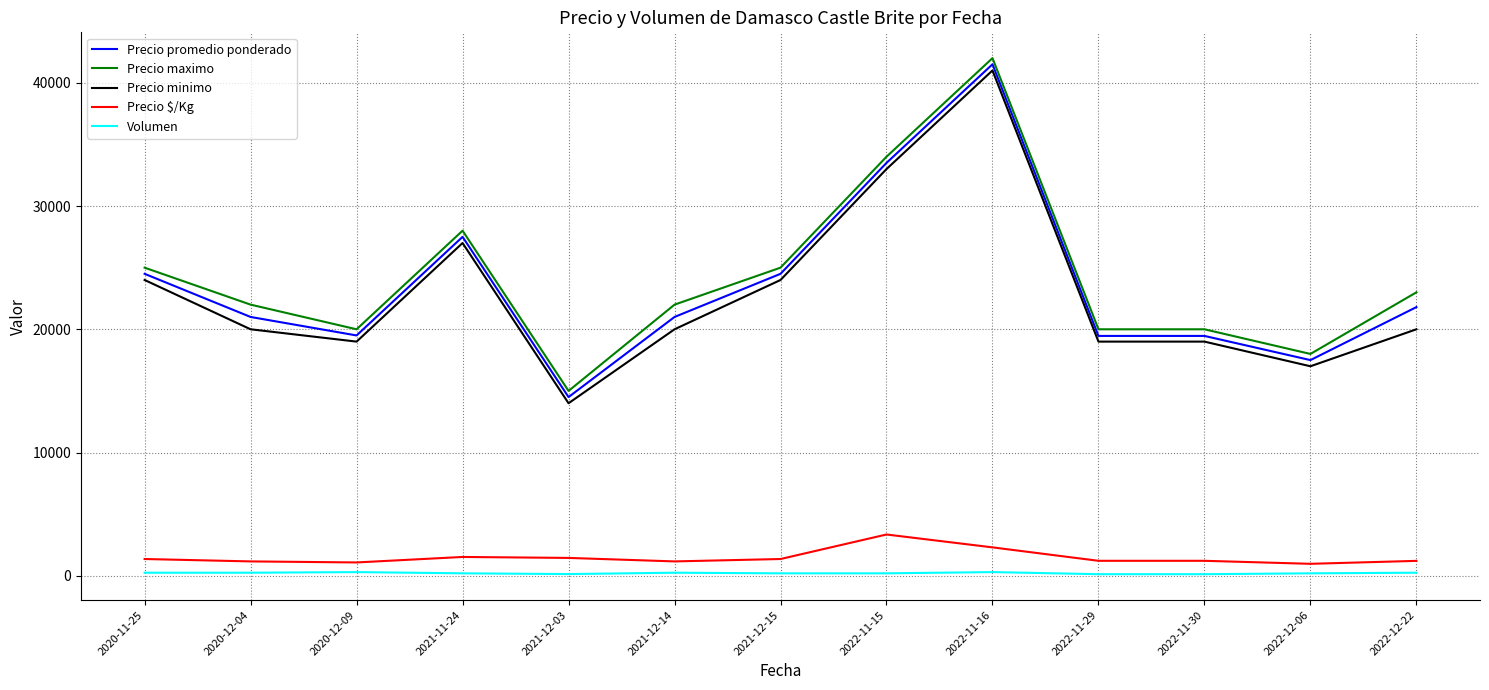

Which series has the largest total across all categories?

Precio maximo